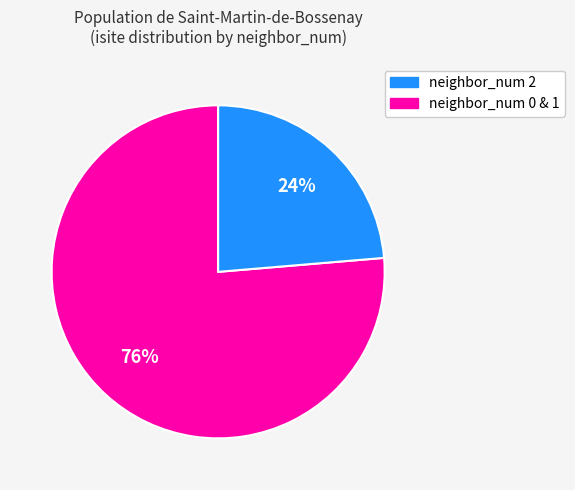

To the nearest percent, what is the average slice percentage?

50%